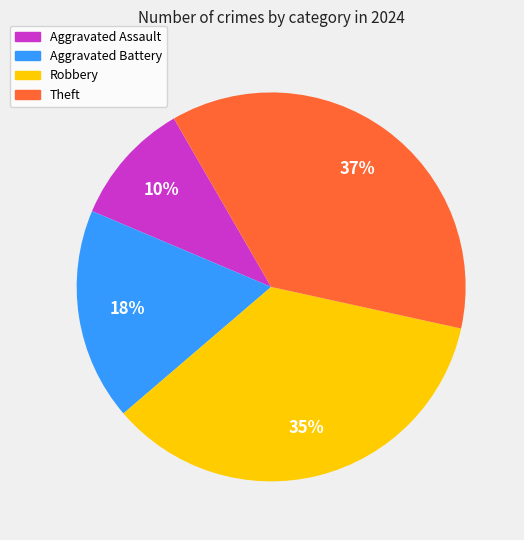

To the nearest percent, what is the combined percentage of Aggravated Battery and Robbery?

53%